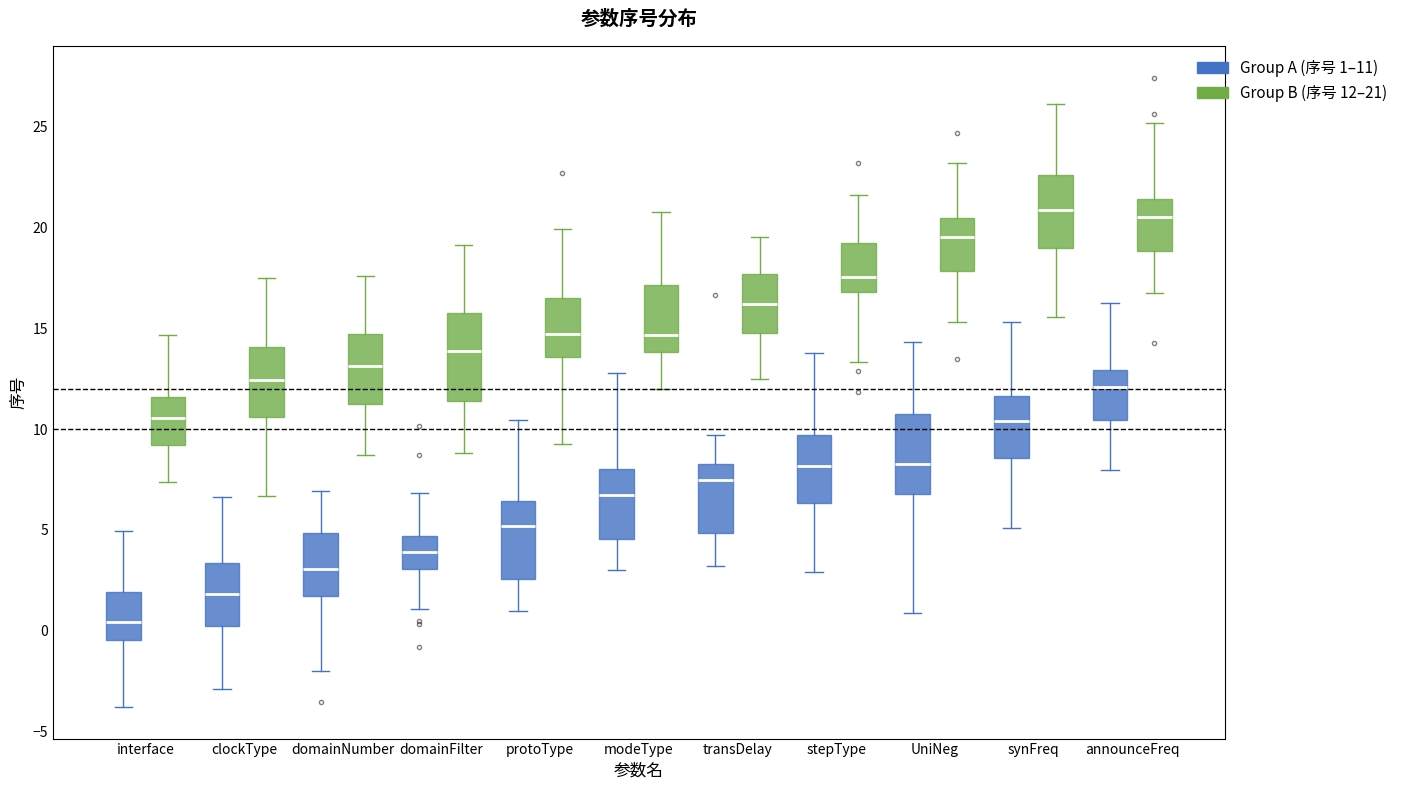

Where is the upper edge of the box for synFreq (Group B (序号 12–21)) on the y-axis? The values are not printed on the chart, so give them approximately, as read against the axis.

22.5